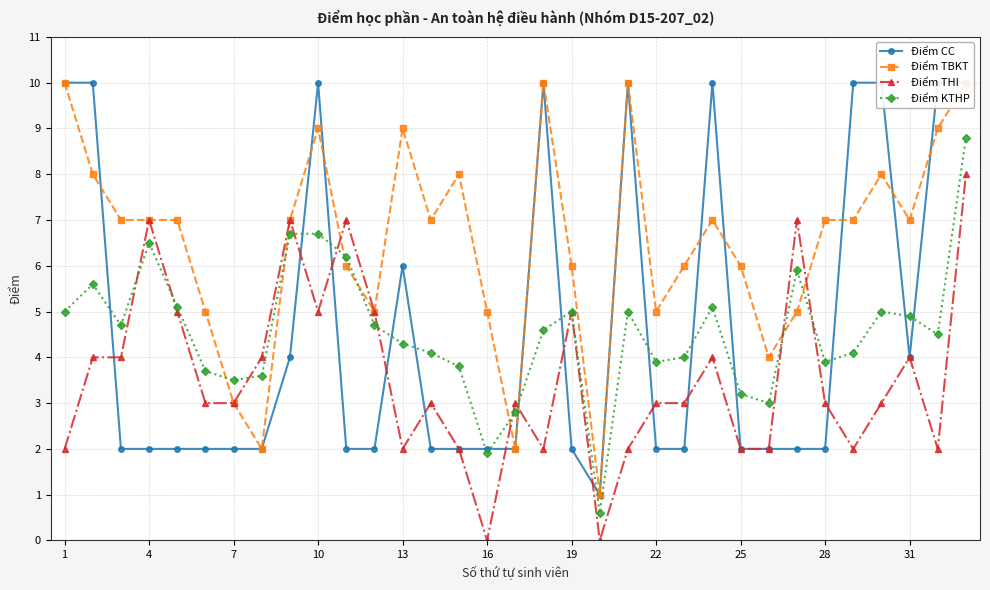

What is the minimum value for Điểm KTHP?

0.6